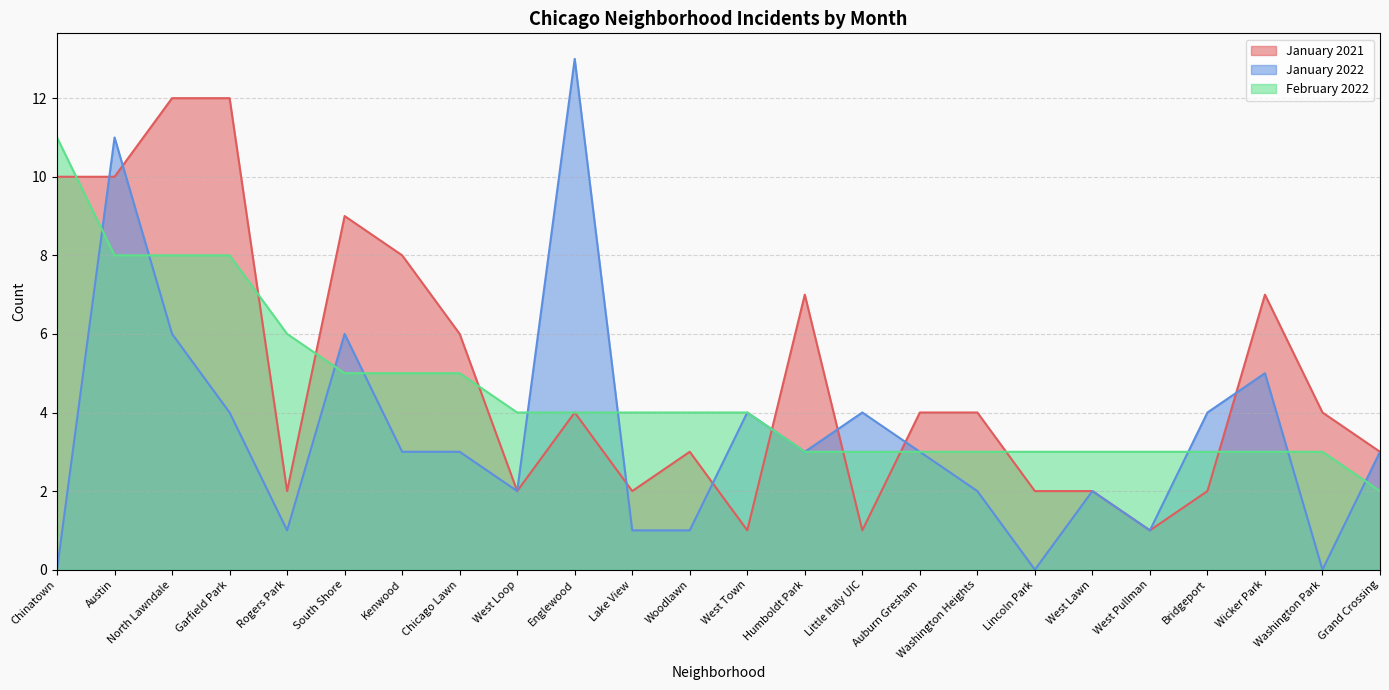

What is the greatest value displayed?

13